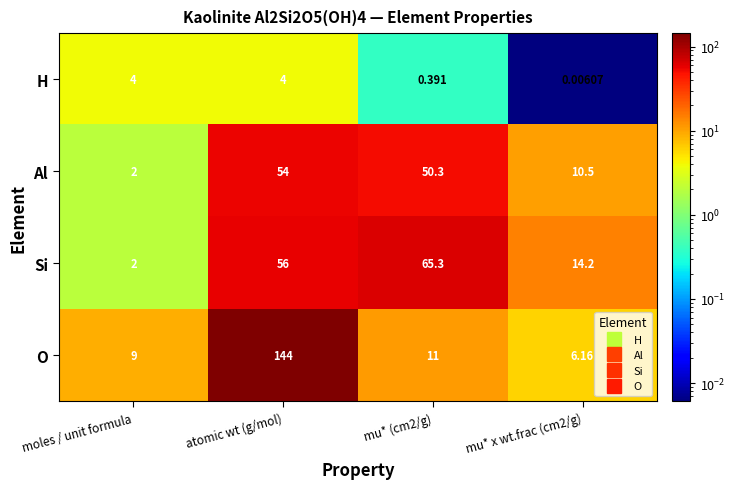

Which series has the largest range (max minus min)?

O